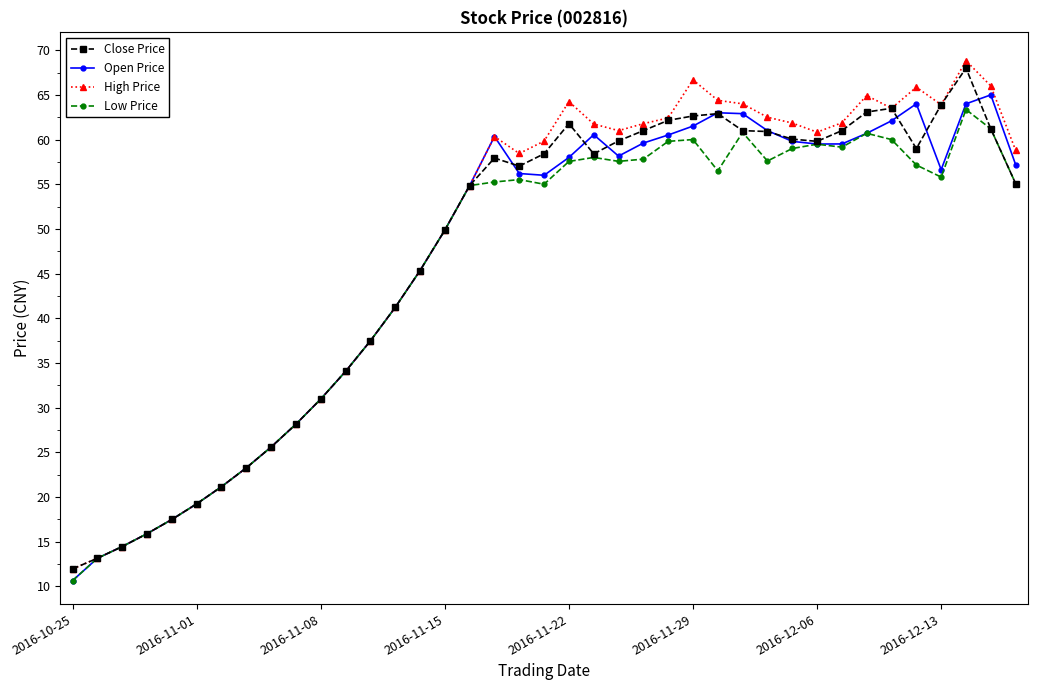

Which series has the largest range (max minus min)?

High Price